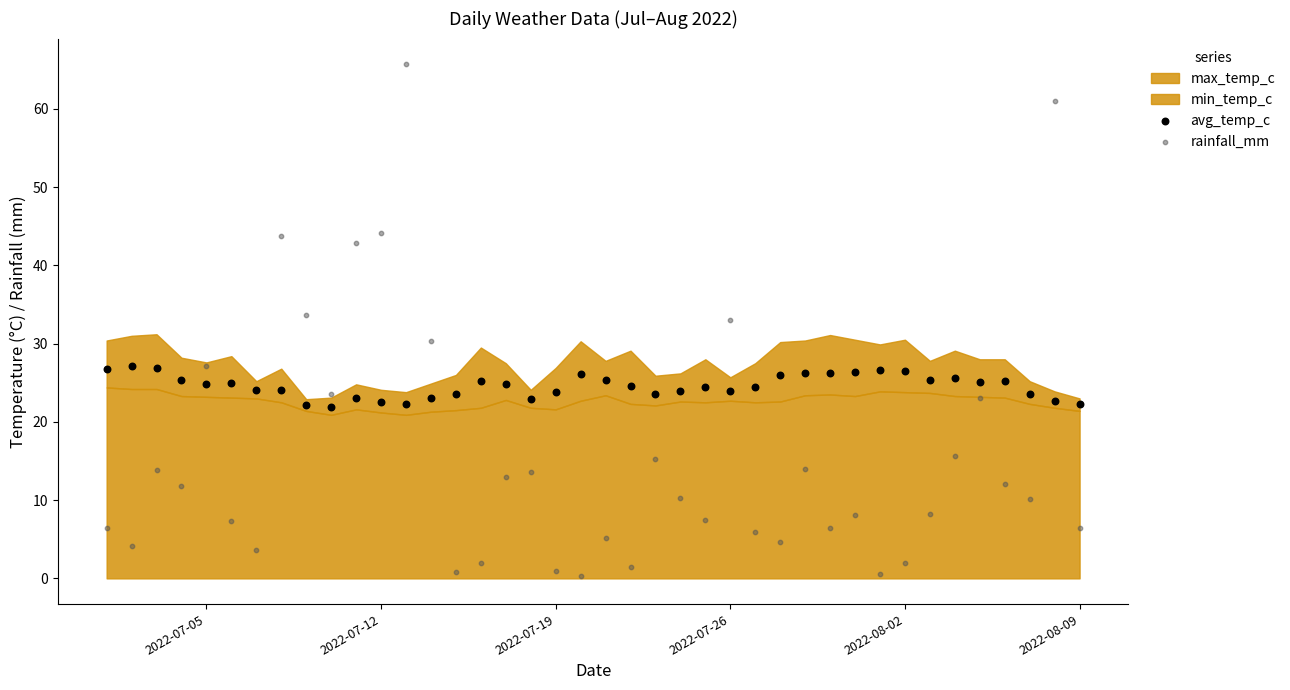

Which series reaches the minimum Y coordinate?

rainfall_mm